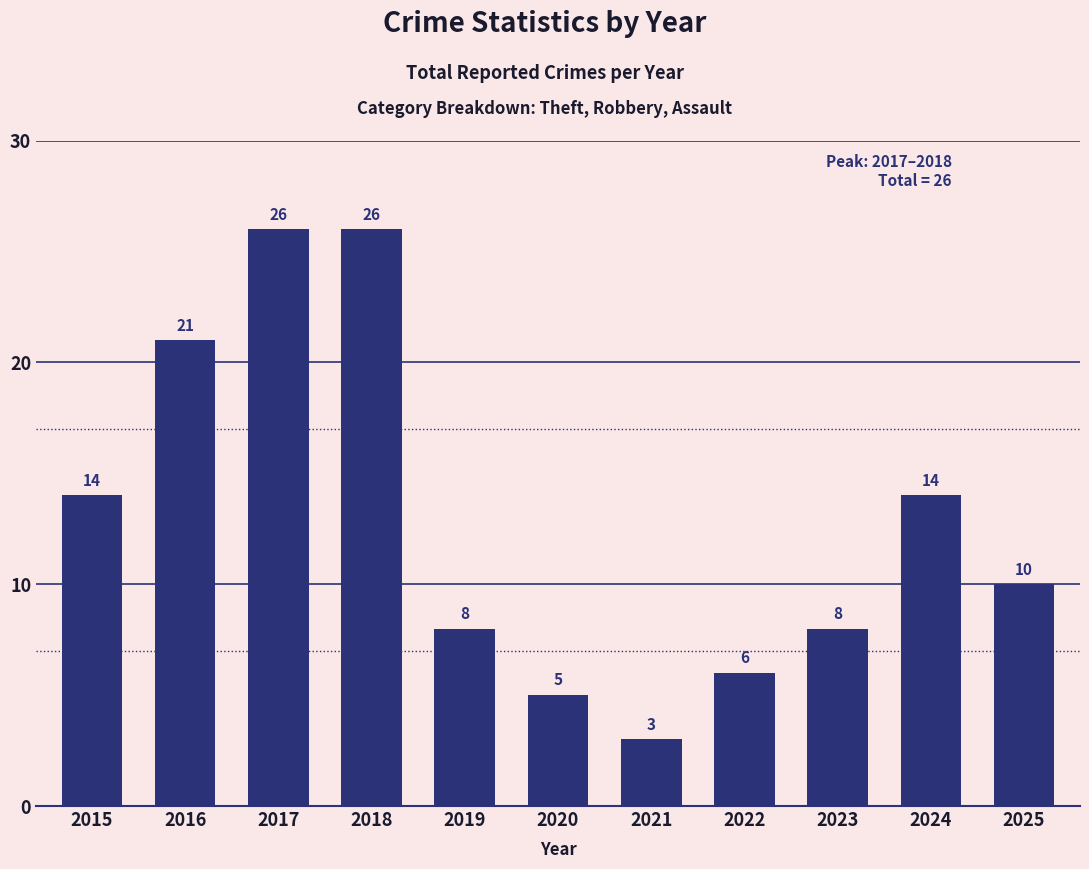

What is the greatest value displayed?

26